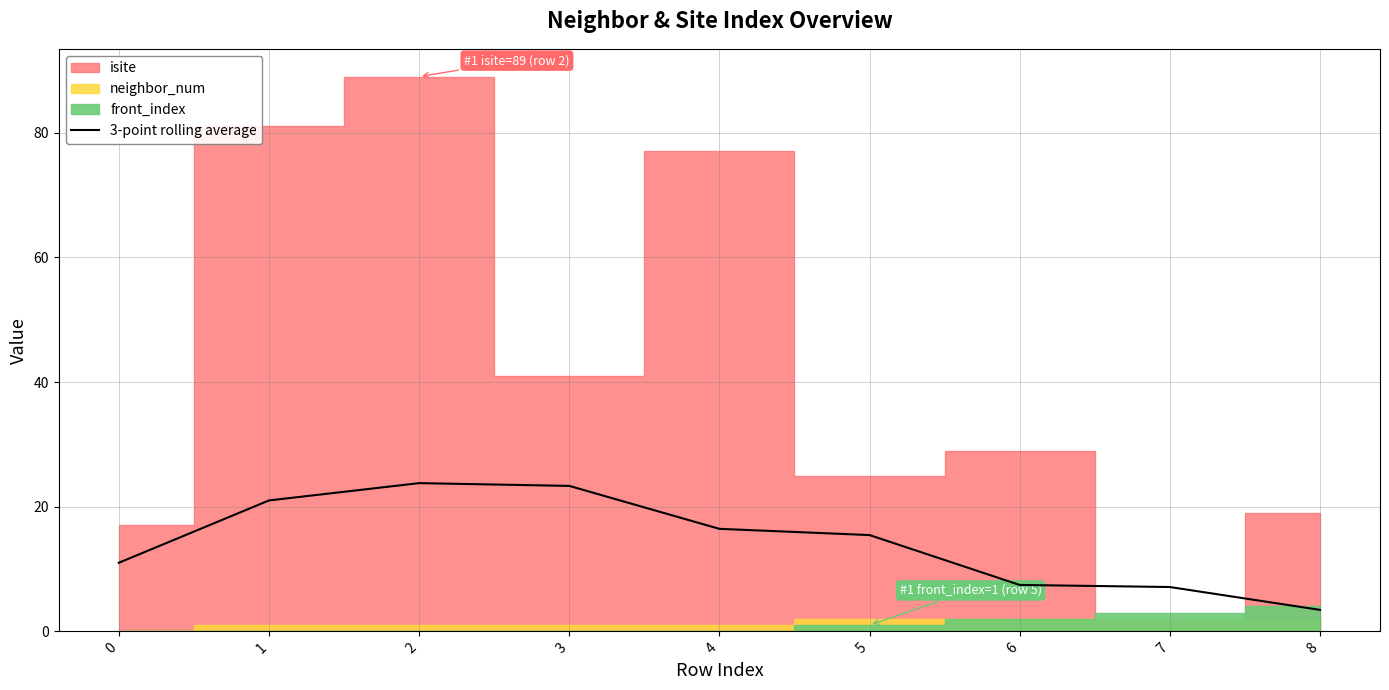

Which label corresponds to the smallest value in the chart?

8